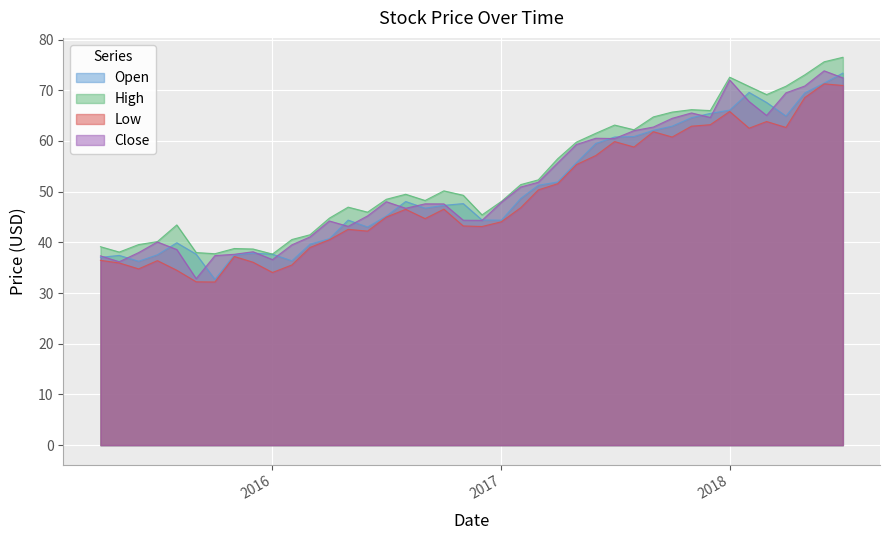

True or false: High and Close cross at least once.

False